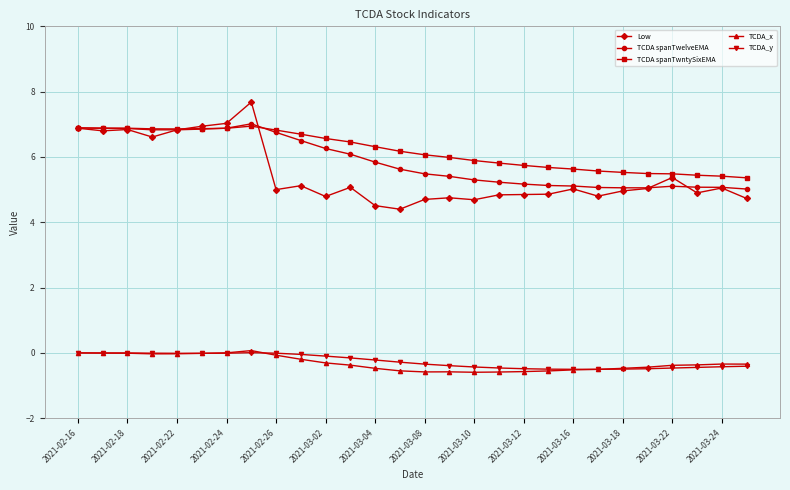

At how many categories does at least one series exceed 4?

28